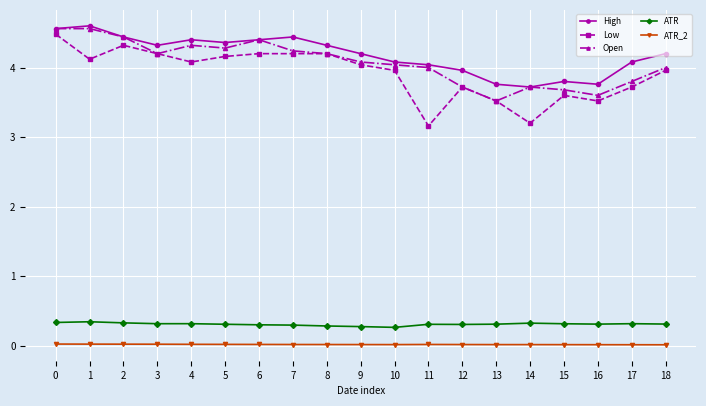

What is the value of the Low point at the 4th from the left?

4.2